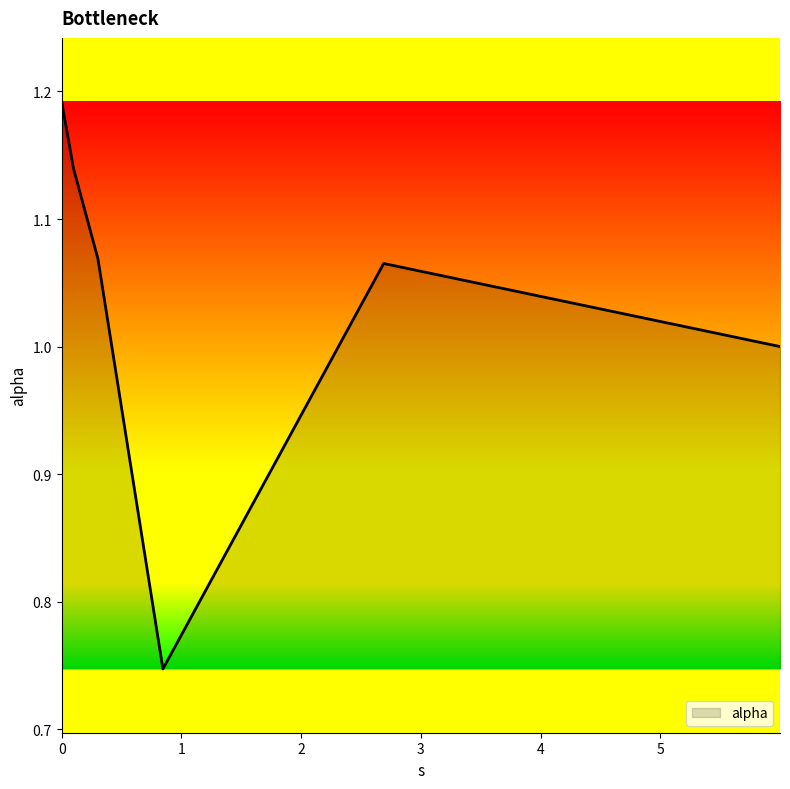

What is the sum of all values?

6.2